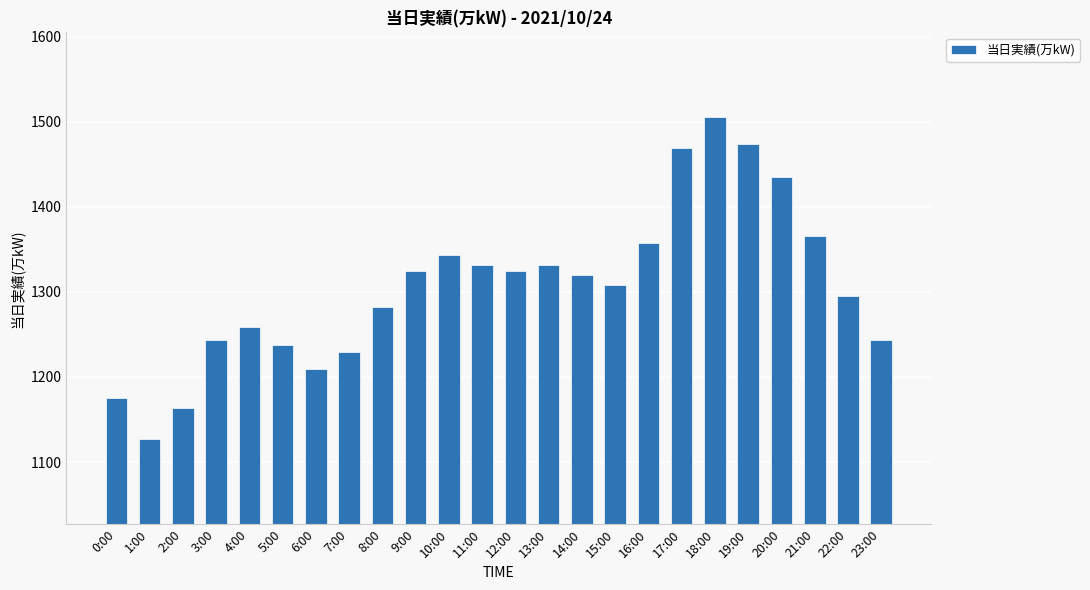

What is the difference between the values at 7:00 and 16:00?

129